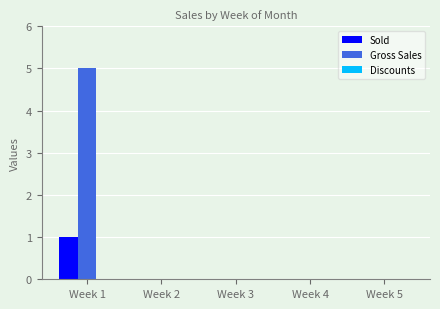

At which category is the sum across all series the highest?

Week 1